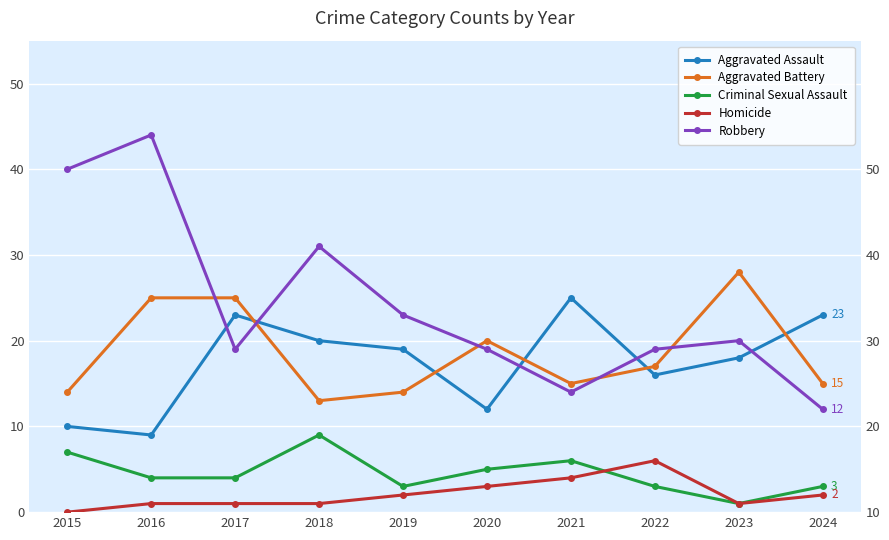

At 2016, list the series in order from largest to smallest.

Robbery, Aggravated Battery, Aggravated Assault, Criminal Sexual Assault, Homicide